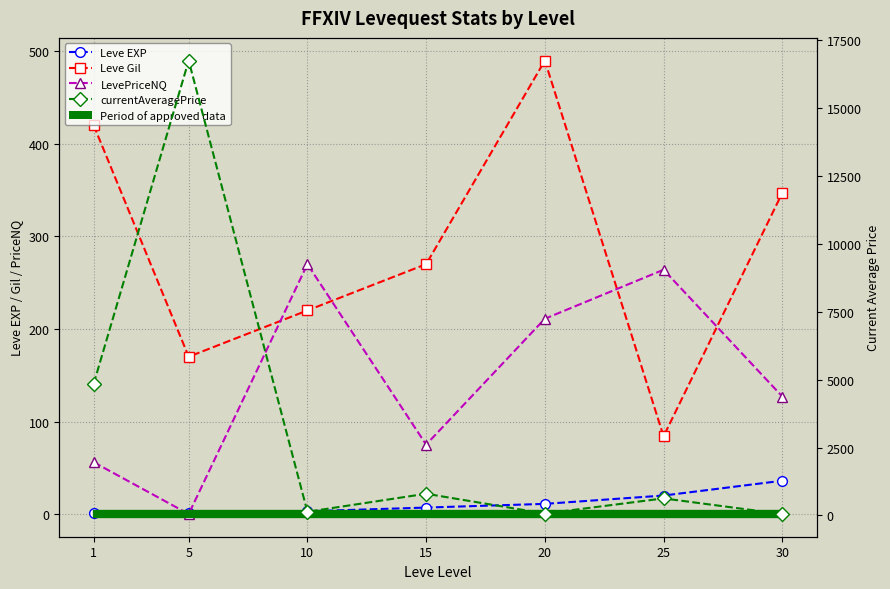

After their last crossing, which series has the higher values: Leve Gil or currentAveragePrice?

Leve Gil